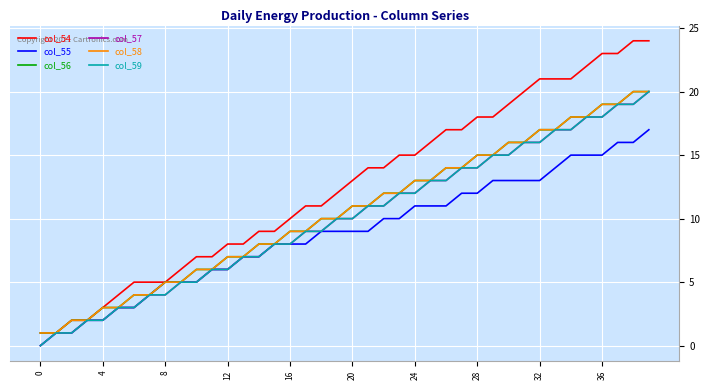

What is the average value of the col_56 series?

10